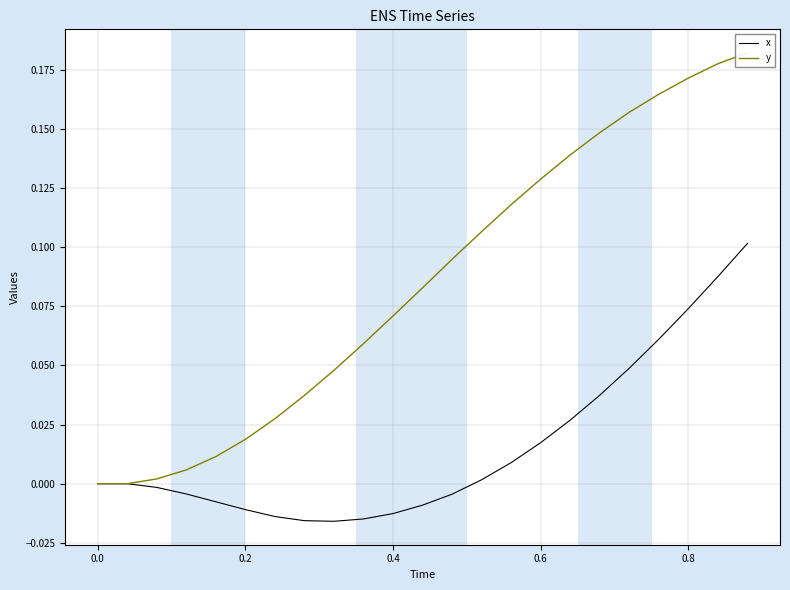

What is the maximum value shown in the chart?

0.2